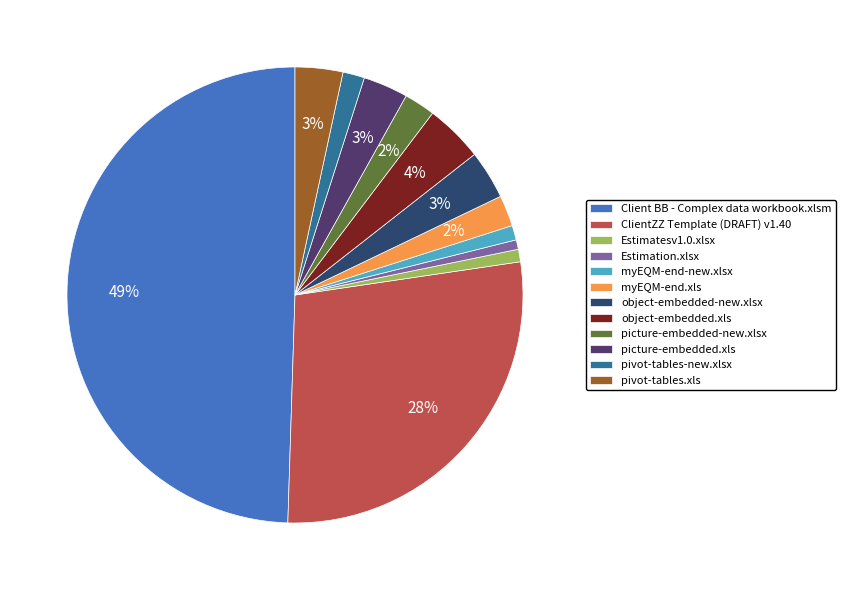

Is it true that picture-embedded.xls is 3% of the pie?

True